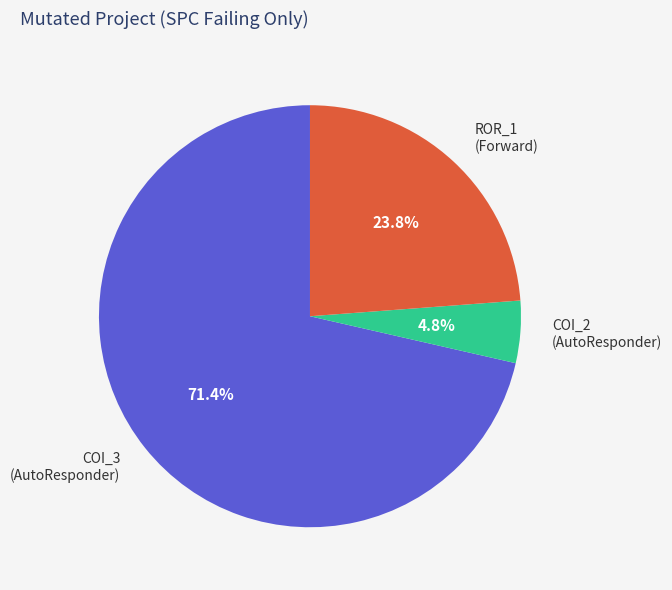

What percentage is NOT represented by COI_2 (AutoResponder)?

95.2%